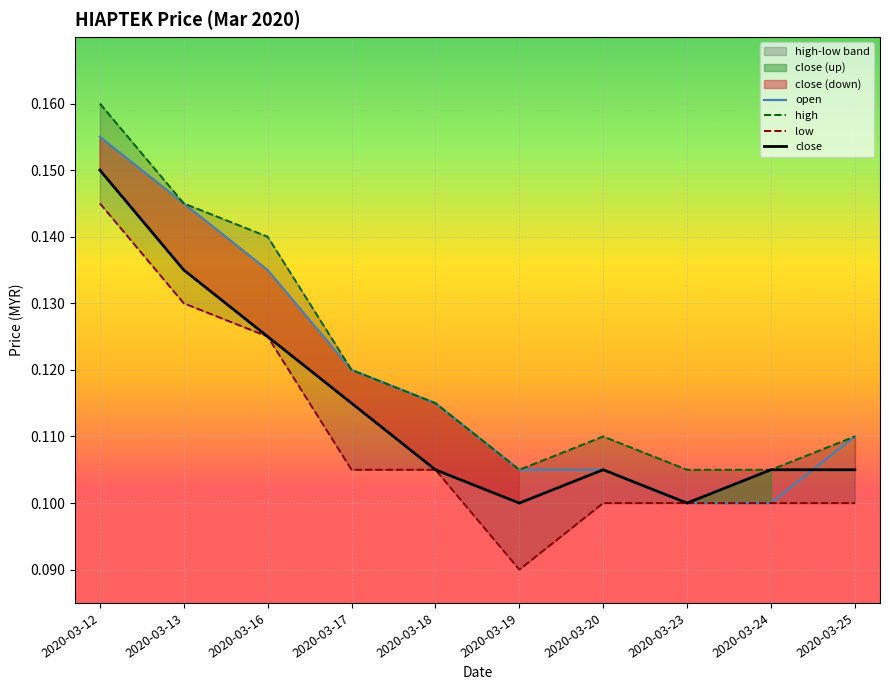

List the series in order of their peak value, highest first.

high, open, close, low